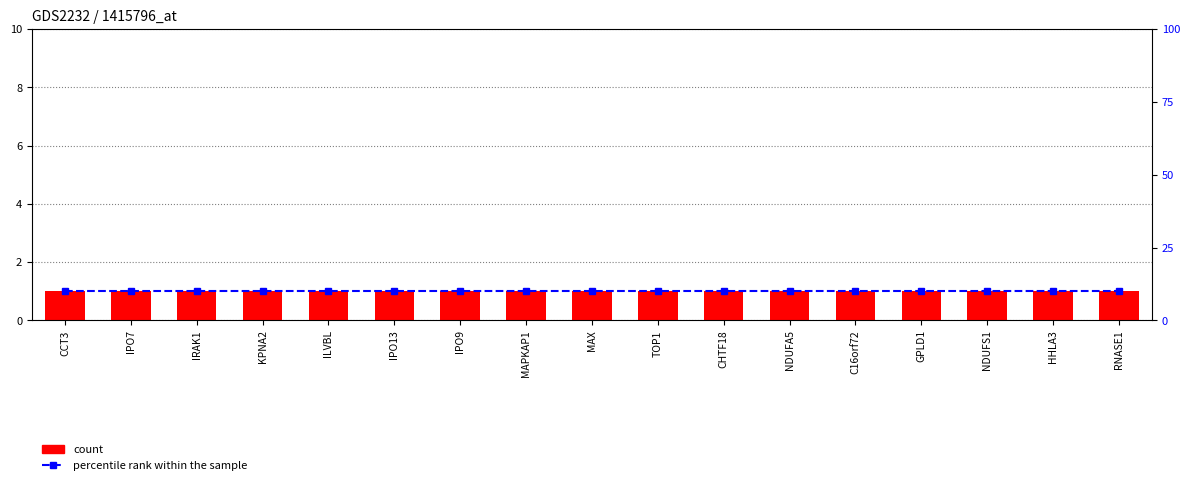

At which label does count reach its peak?

CCT3